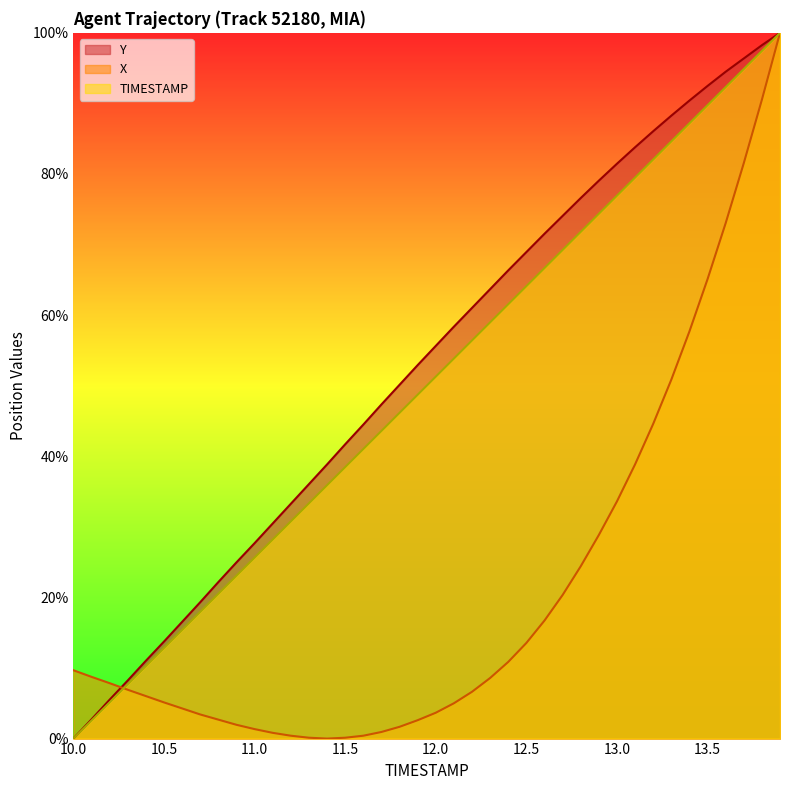

Which has a higher value, 10.0 or 11.9?

11.9